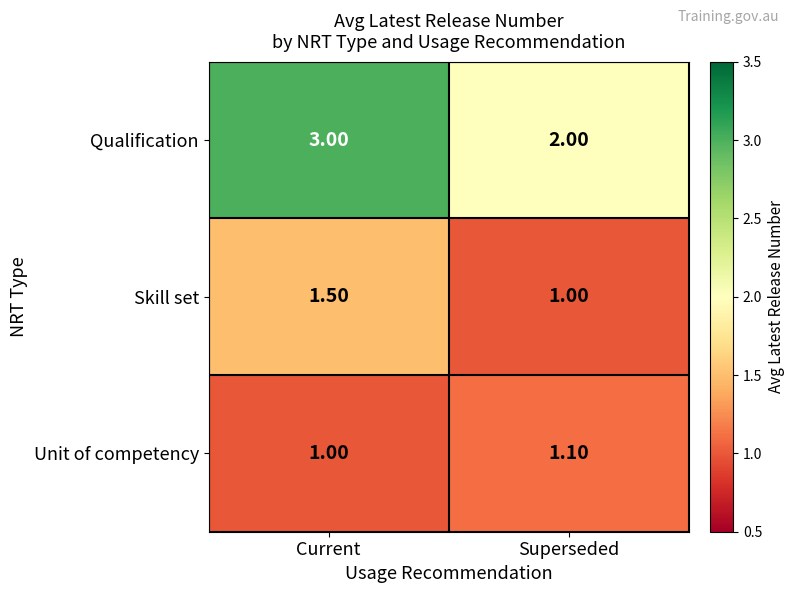

What is the difference between the highest and lowest values at Current?

2.0